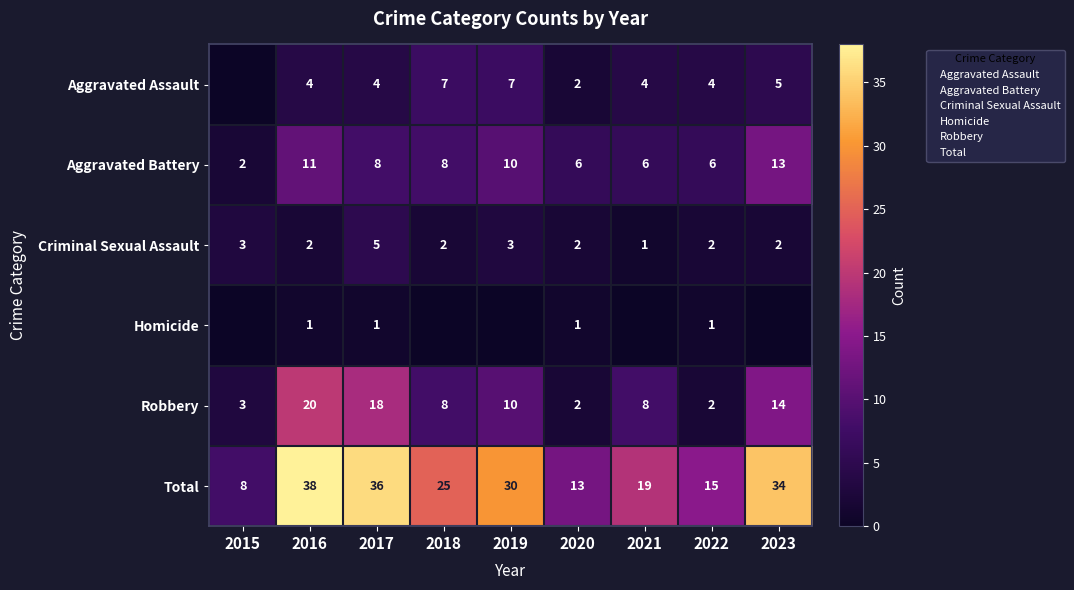

At which category is the sum across all series the highest?

2016